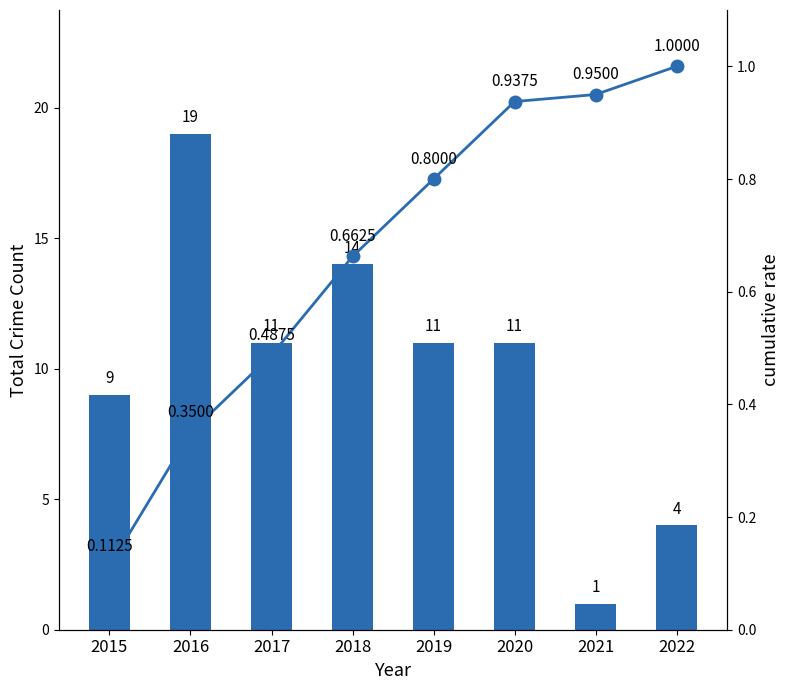

At which category is the sum across all series the highest?

2016